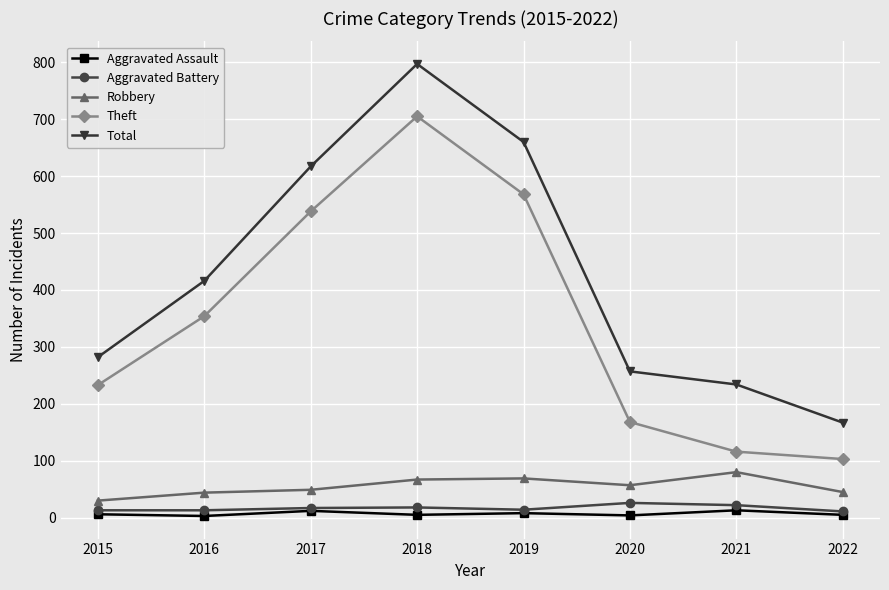

At how many categories does at least one series exceed 486?

3